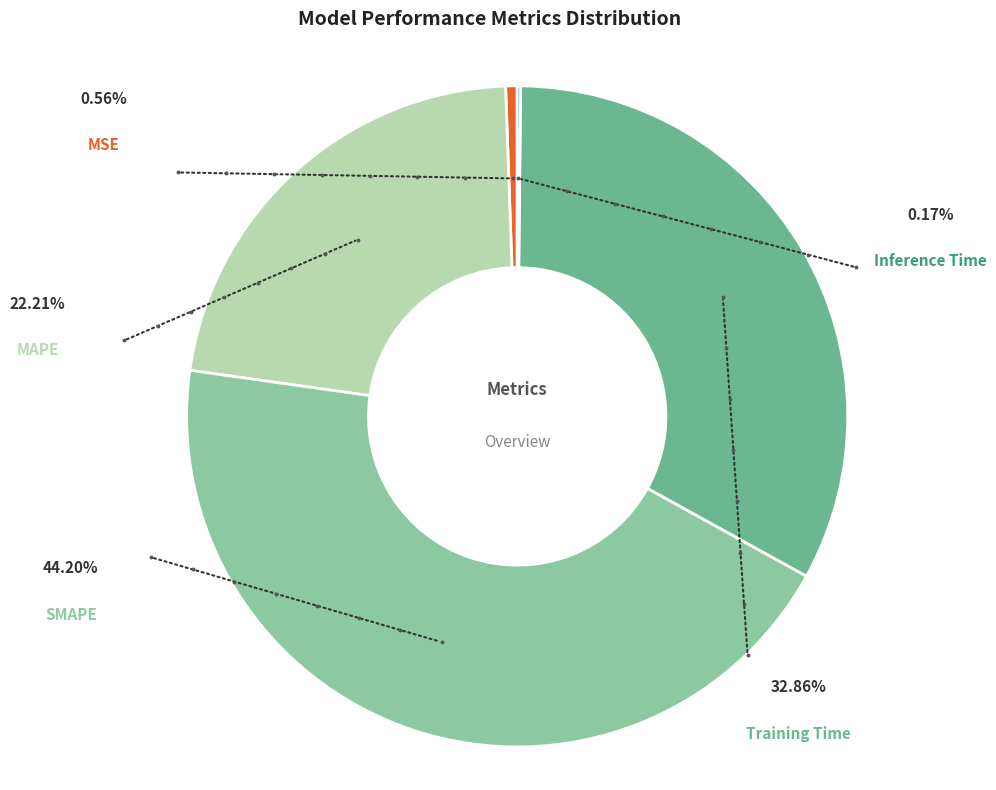

Does Inference Time account for over 50% of the chart?

No